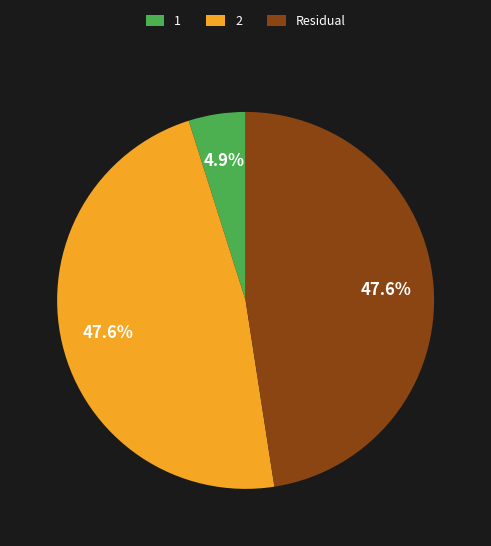

To the nearest percent, what is the difference between the largest and smallest slice percentages?

43%